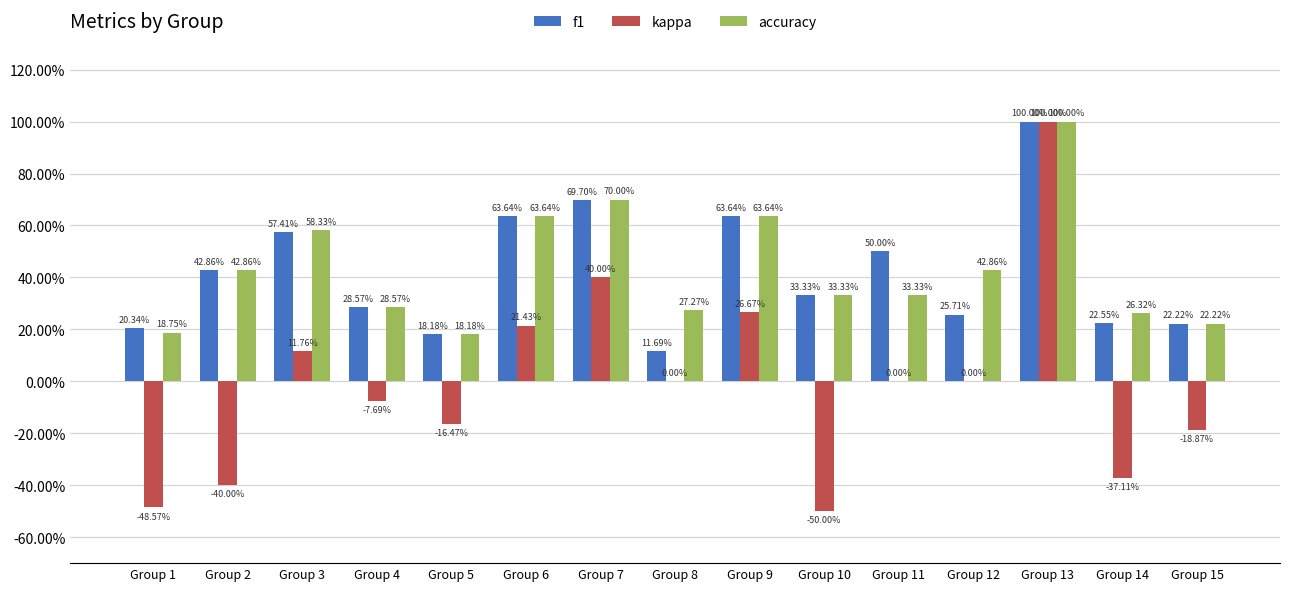

What are all the series names shown in the legend?

f1, kappa, accuracy